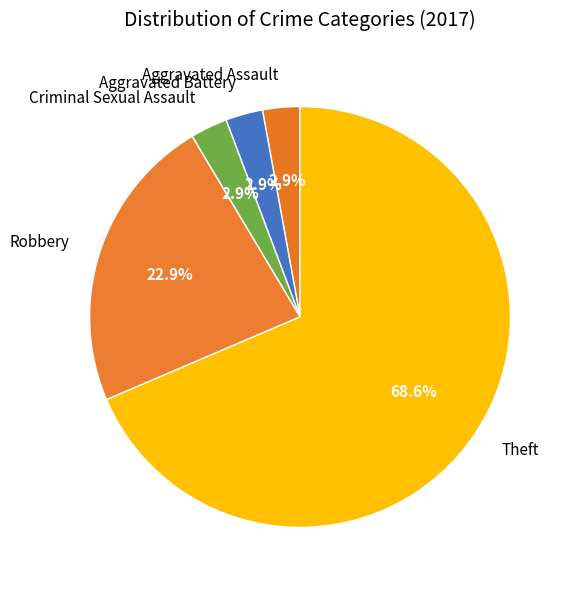

Is it true that Theft is 80% of the pie?

False